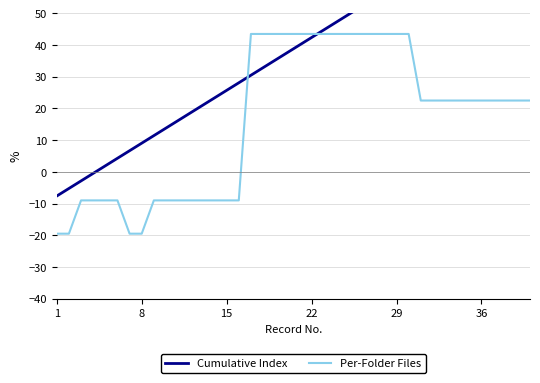

How many negative values does the Per-Folder Files series have?

16